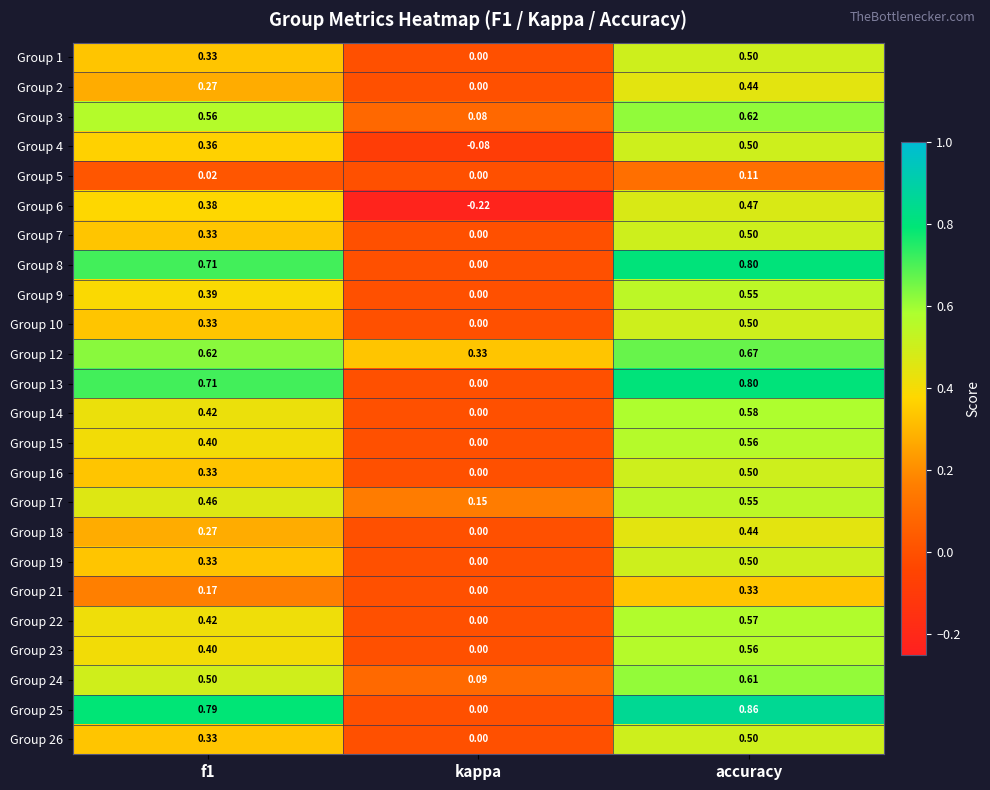

At which category is the sum across all series the highest?

accuracy